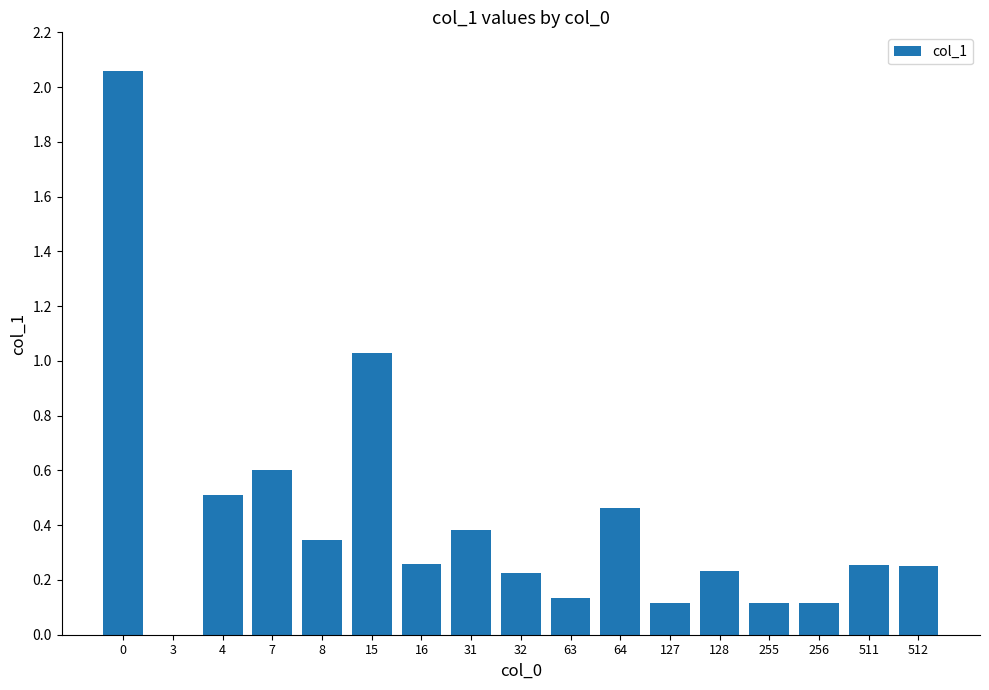

What is the sum of all values?

7.1